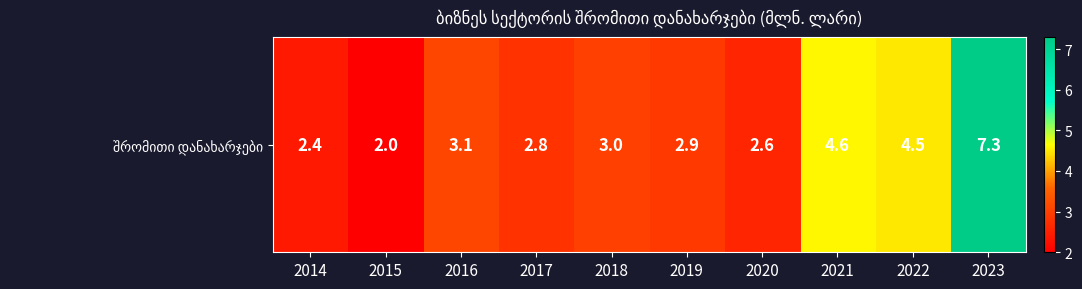

What is the change in value from 2016 to 2020?

-0.5